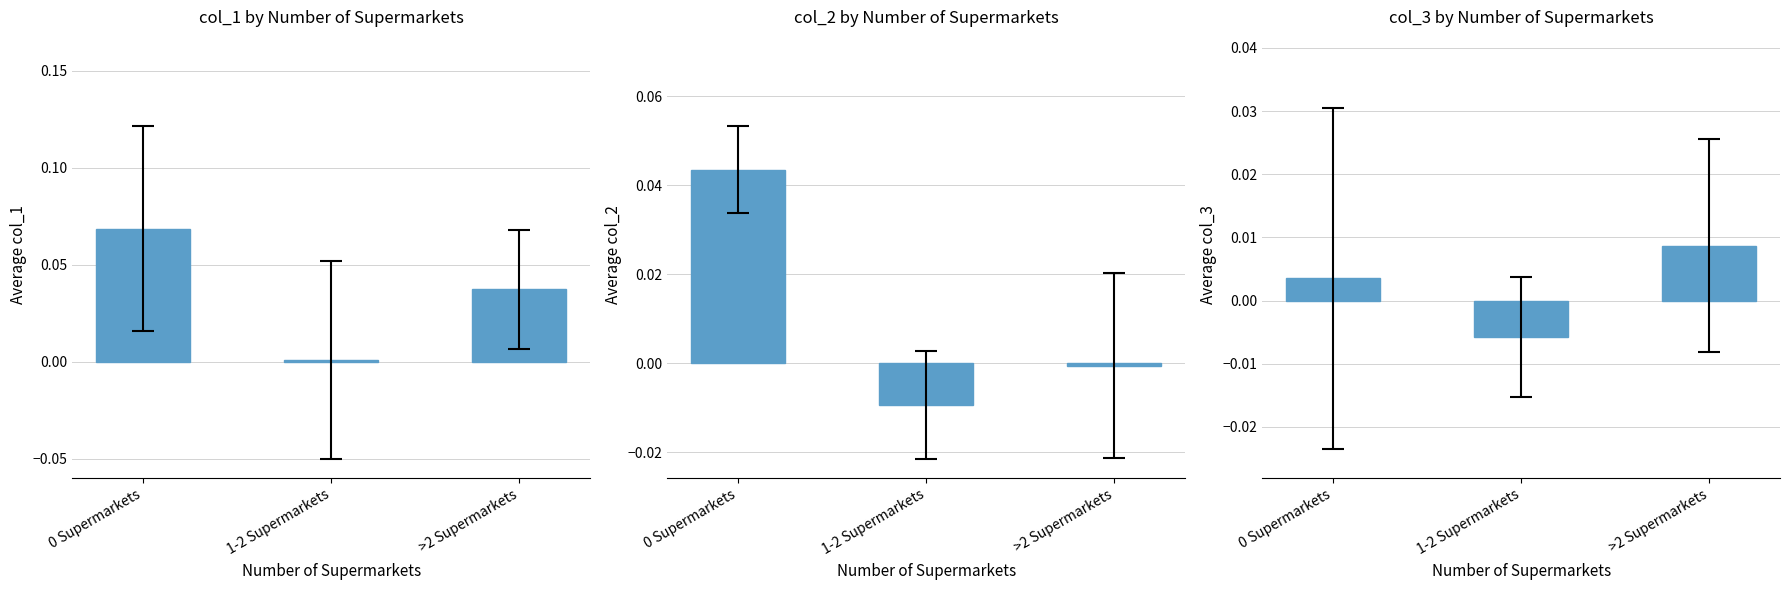

Rank the categories by col_1 value from lowest to highest.

1-2 Supermarkets, >2 Supermarkets, 0 Supermarkets